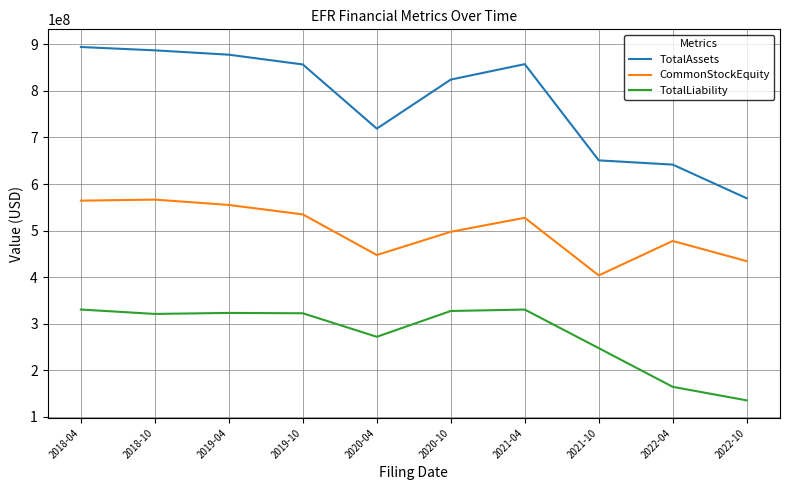

What is the spread (max minus min) of values at 2020-10?

497341088